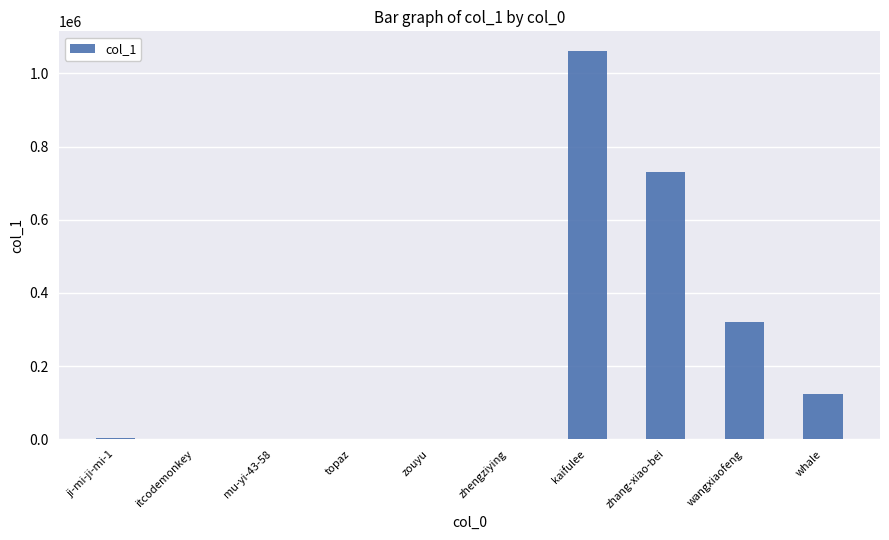

What is the greatest value displayed?

1062193